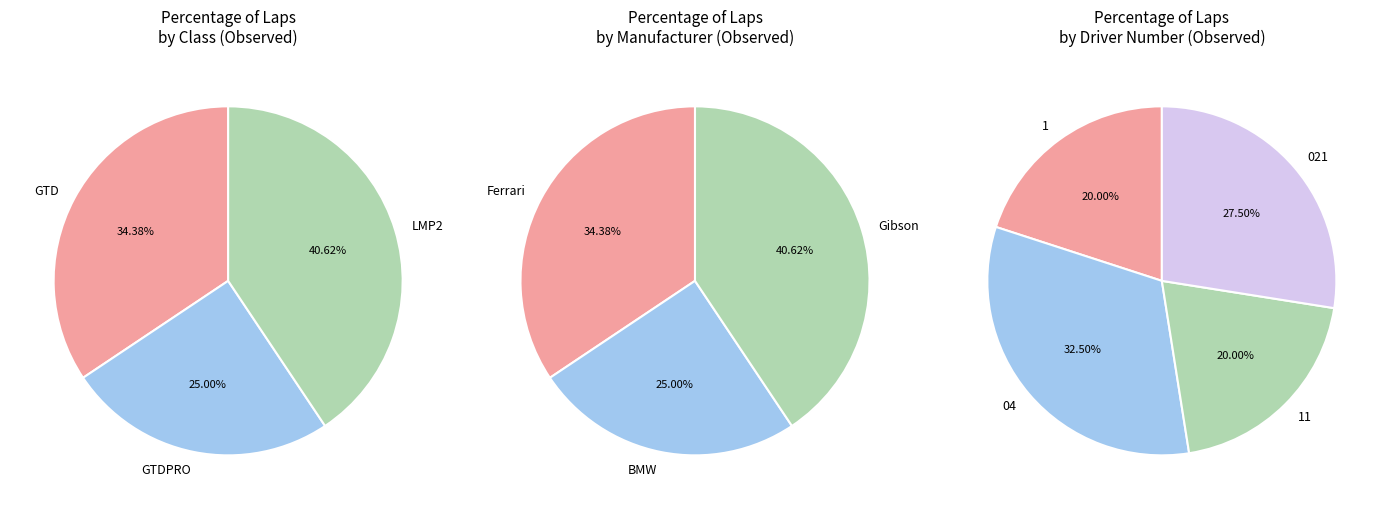

Between GTDPRO and GTD, which is larger?

GTD